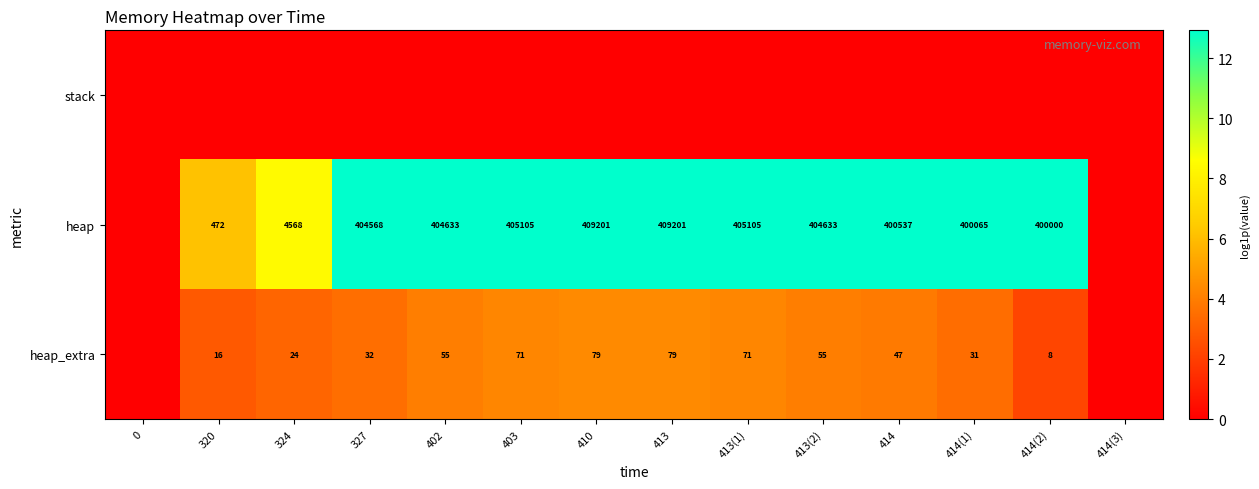

Count the number of data series in this chart.

3